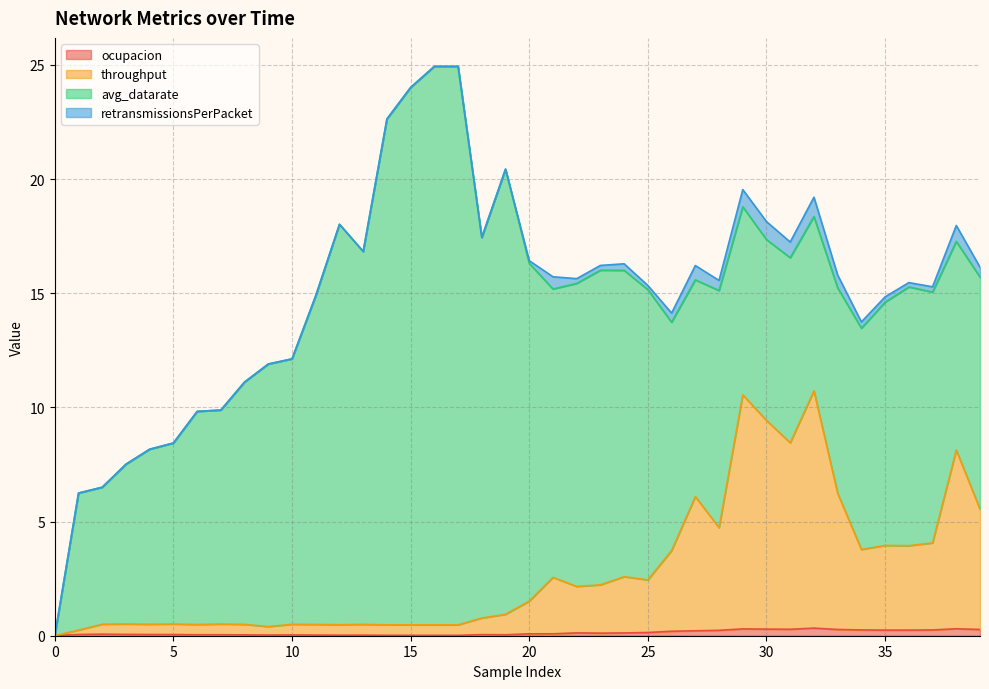

Is the value of ocupacion at 15 greater than the value of throughput at 21?

No